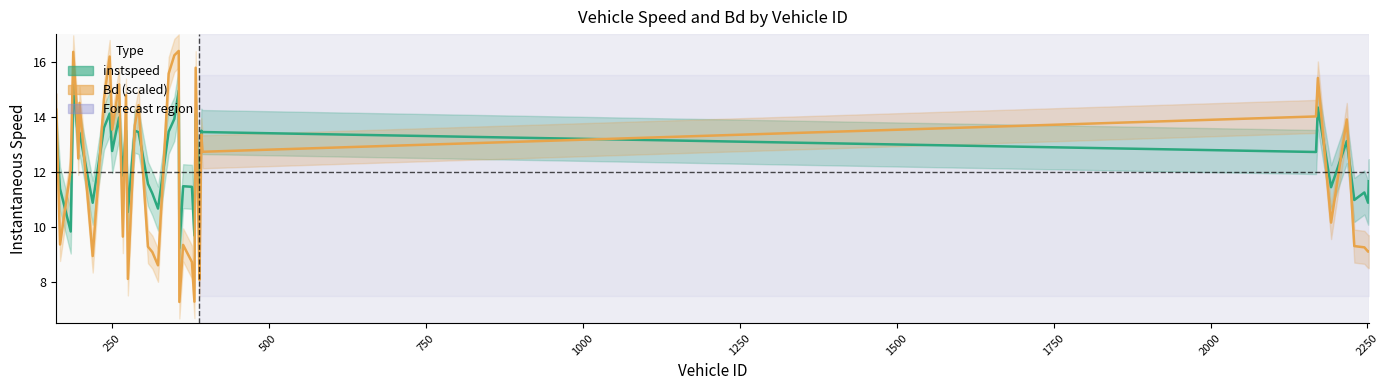

At how many categories does at least one series exceed 7?

40